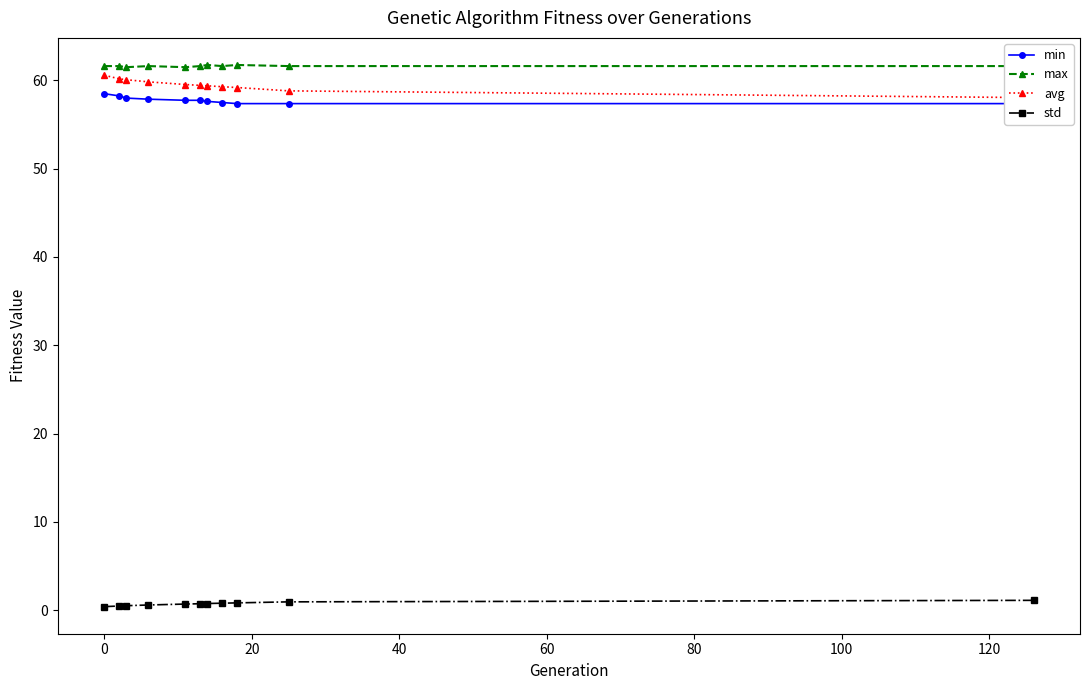

Which series has the largest total across all categories?

max